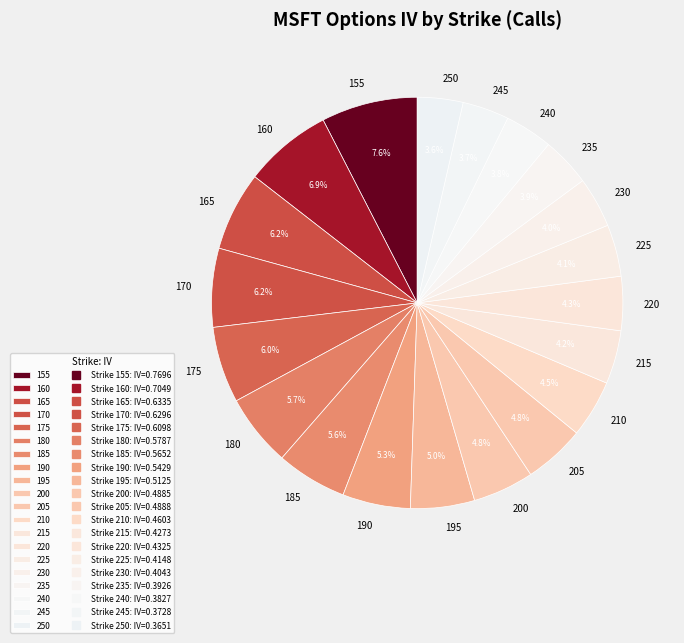

How many segments does this pie chart have?

20